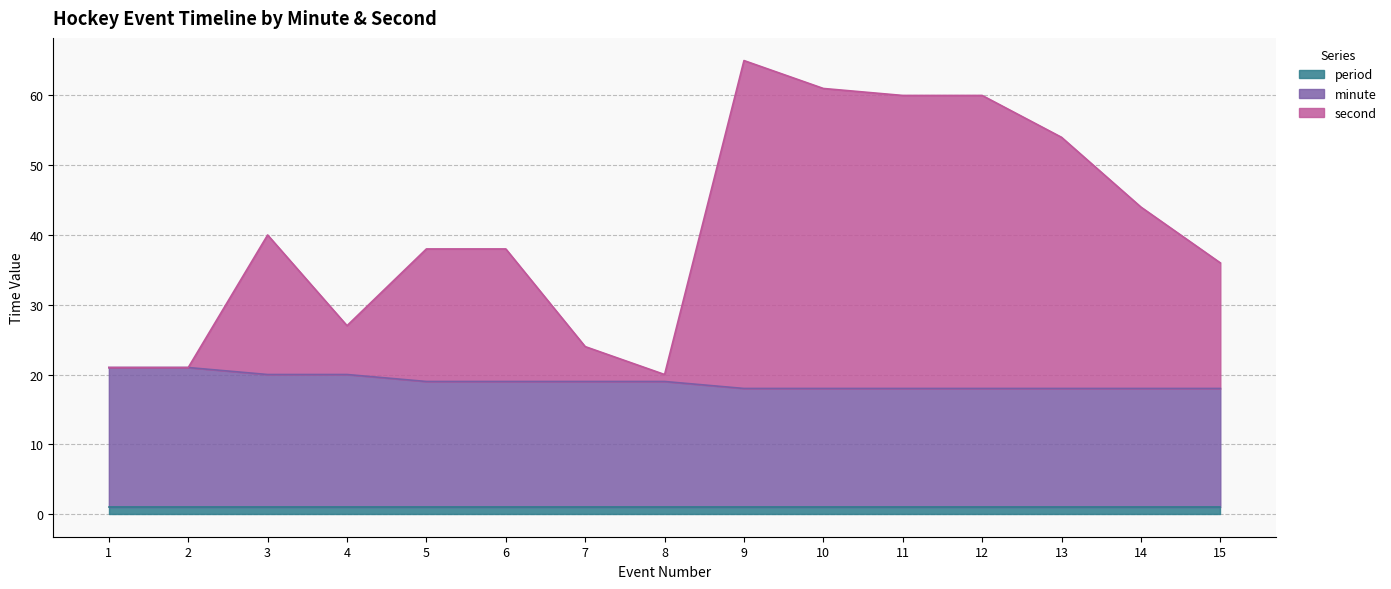

Which series changed the most between 3 and 14?

second